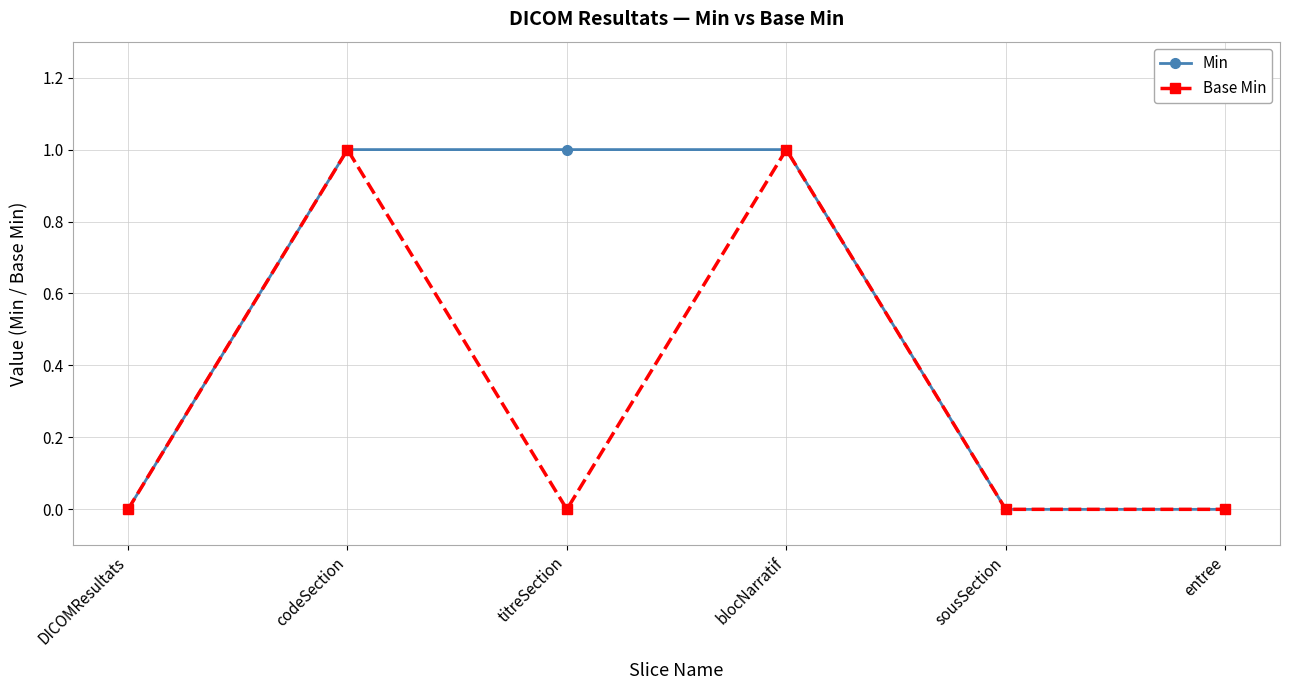

Count the number of data series in this chart.

2